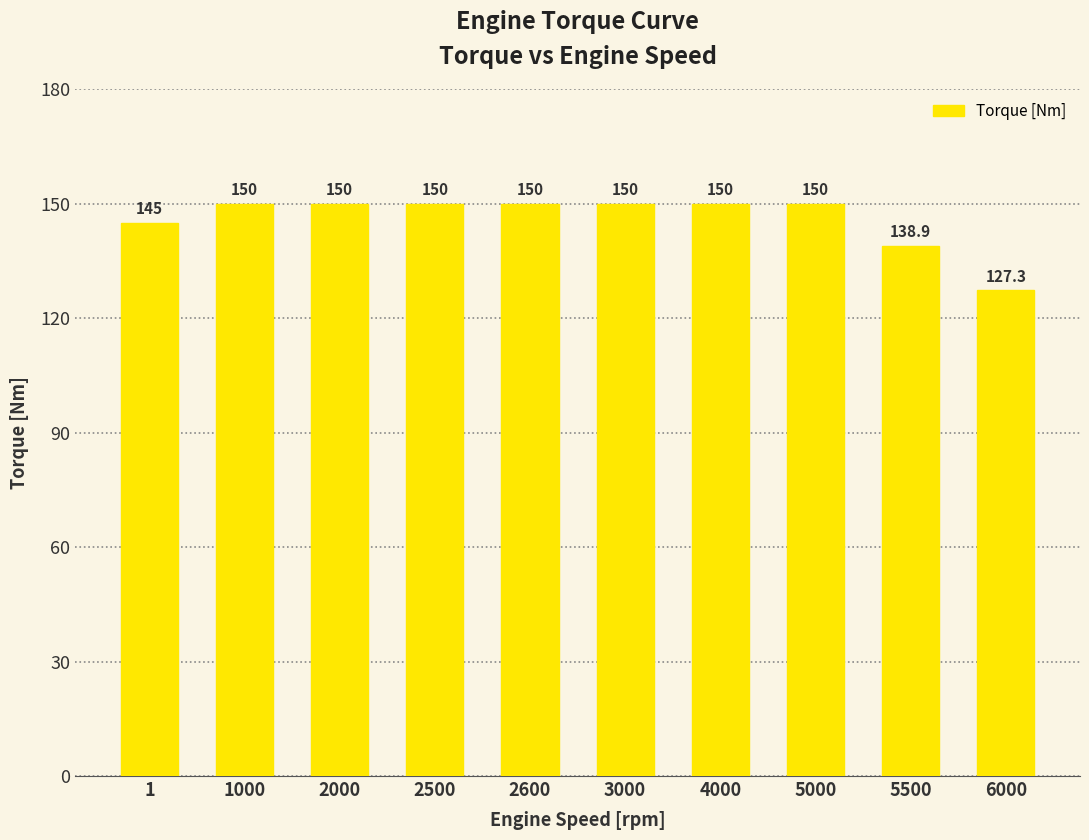

At which label is the value closest to 138?

5500